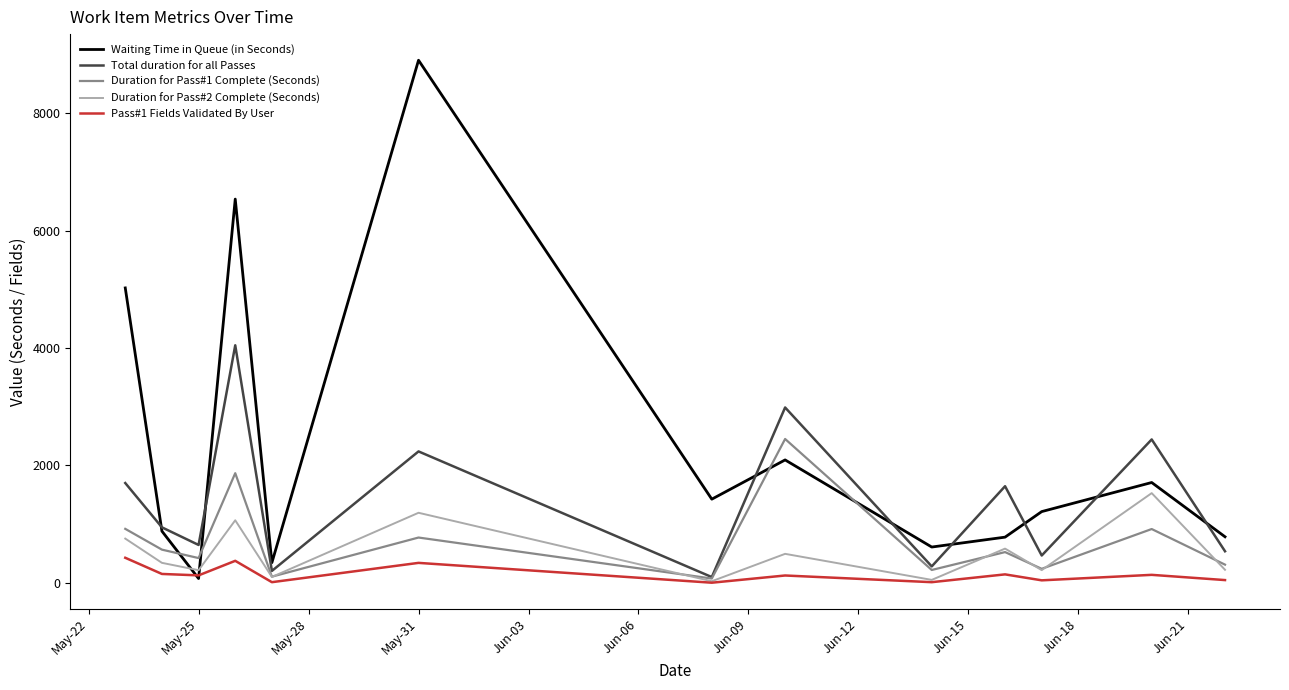

What is the maximum value shown in the chart?

8906.0